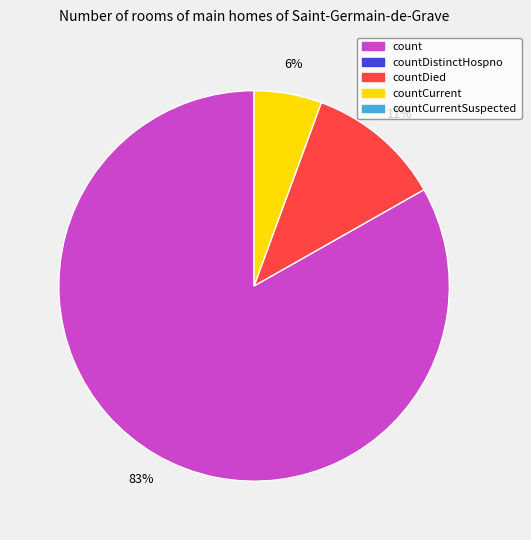

Count the number of slices in the pie.

3